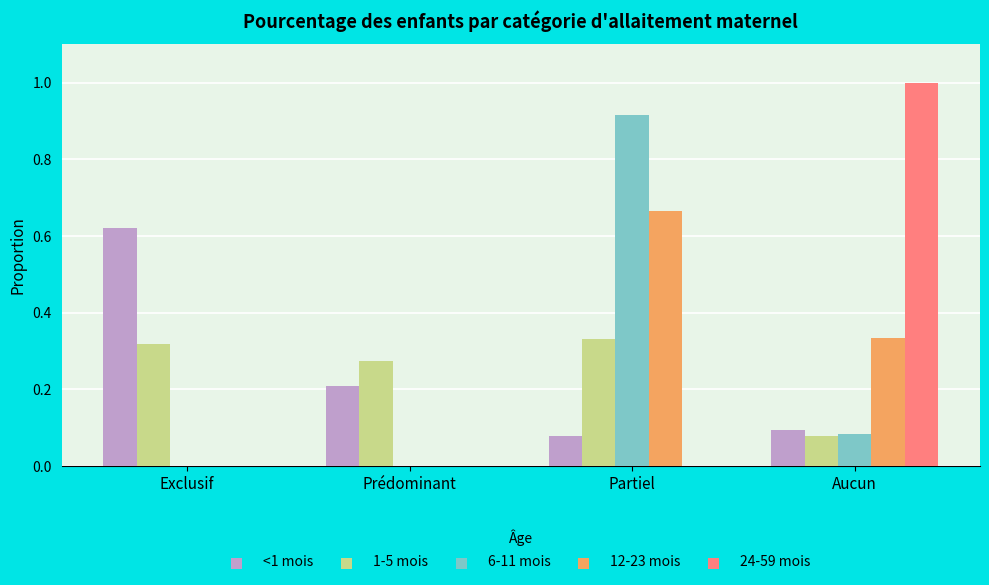

Which series changed the most between Exclusif and Aucun?

24-59 mois